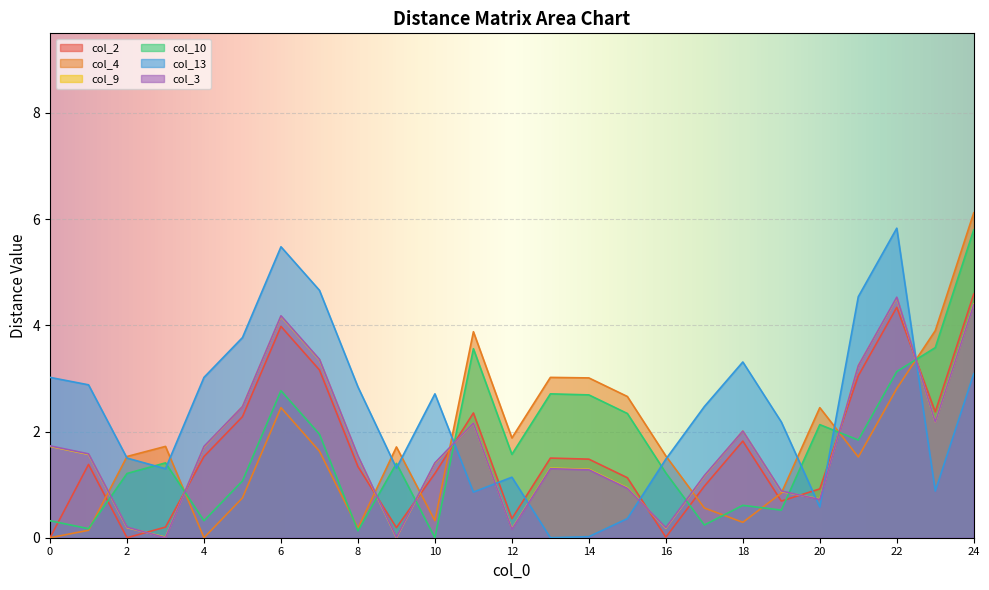

Reading left to right, extract all data points from this chart.

col_2: 0=0.0	1=1.4	2=0.0	3=0.2	4=1.5	5=2.3	6=4.0	7=3.2	8=1.3	9=0.2	10=1.2	11=2.4	12=0.4	13=1.5	14=1.5	15=1.1	16=0.0	17=1.0	18=1.8	19=0.7	20=0.9	21=3.0	22=4.3	23=2.4	24=4.6
col_4: 0=0.0	1=0.1	2=1.5	3=1.7	4=0.0	5=0.8	6=2.5	7=1.6	8=0.2	9=1.7	10=0.3	11=3.9	12=1.9	13=3.0	14=3.0	15=2.7	16=1.5	17=0.6	18=0.3	19=0.8	20=2.5	21=1.5	22=2.8	23=3.9	24=6.1
col_9: 0=1.7	1=1.6	2=0.2	3=0.0	4=1.7	5=2.5	6=4.2	7=3.4	8=1.5	9=0.0	10=1.4	11=2.2	12=0.2	13=1.3	14=1.3	15=0.9	16=0.2	17=1.2	18=2.0	19=0.9	20=0.7	21=3.2	22=4.5	23=2.2	24=4.4
col_10: 0=0.3	1=0.2	2=1.2	3=1.4	4=0.3	5=1.1	6=2.8	7=1.9	8=0.1	9=1.4	10=0.0	11=3.6	12=1.6	13=2.7	14=2.7	15=2.3	16=1.2	17=0.2	18=0.6	19=0.5	20=2.1	21=1.8	22=3.1	23=3.6	24=5.8
col_13: 0=3.0	1=2.9	2=1.5	3=1.3	4=3.0	5=3.8	6=5.5	7=4.7	8=2.8	9=1.3	10=2.7	11=0.9	12=1.1	13=0.0	14=0.0	15=0.4	16=1.5	17=2.5	18=3.3	19=2.2	20=0.6	21=4.5	22=5.8	23=0.9	24=3.1
col_3: 0=1.7	1=1.6	2=0.2	3=0.0	4=1.7	5=2.5	6=4.2	7=3.4	8=1.5	9=0.0	10=1.4	11=2.2	12=0.2	13=1.3	14=1.3	15=0.9	16=0.2	17=1.2	18=2.0	19=0.9	20=0.7	21=3.2	22=4.5	23=2.2	24=4.4